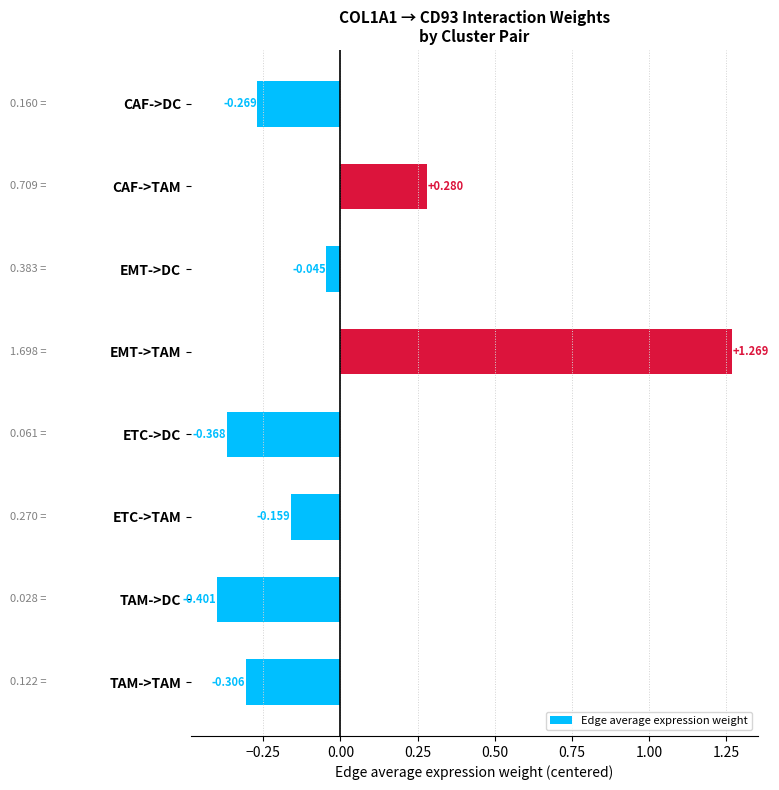

Rank the categories by value from lowest to highest.

TAM->DC, ETC->DC, TAM->TAM, CAF->DC, ETC->TAM, EMT->DC, CAF->TAM, EMT->TAM